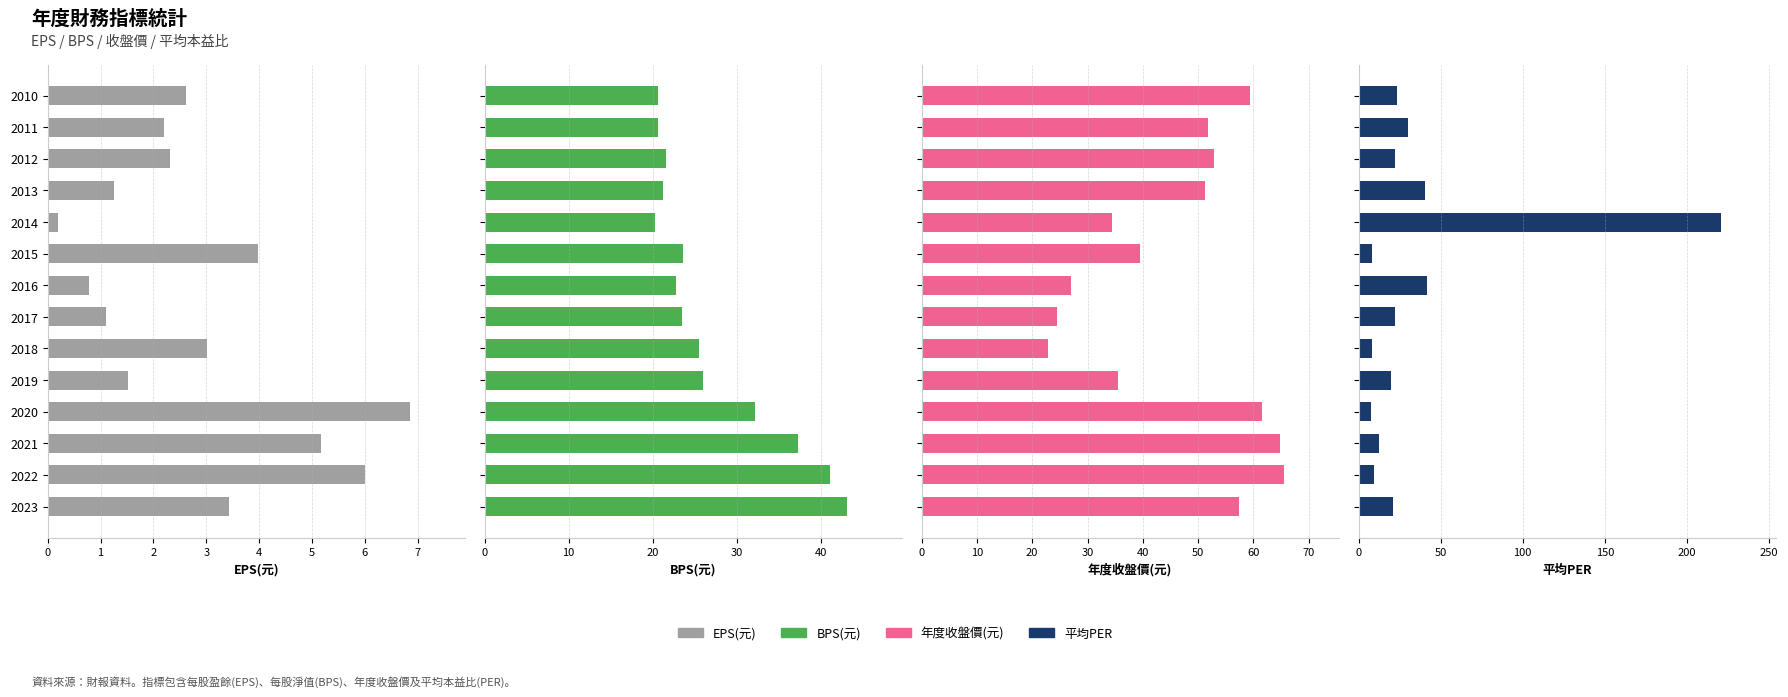

List the series in order of their overall mean, lowest first.

EPS(元), BPS(元), 平均PER, 年度收盤價(元)